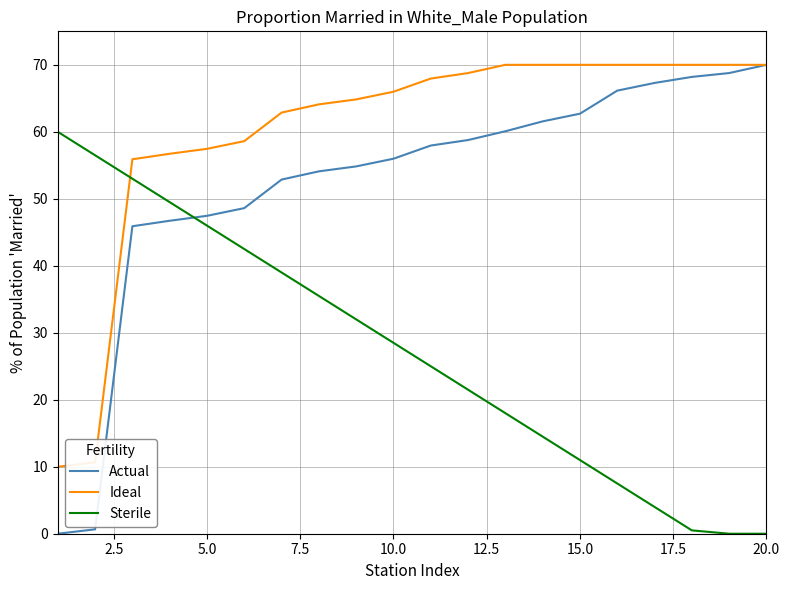

After their last crossing, which series has the higher values: Sterile or Actual?

Actual